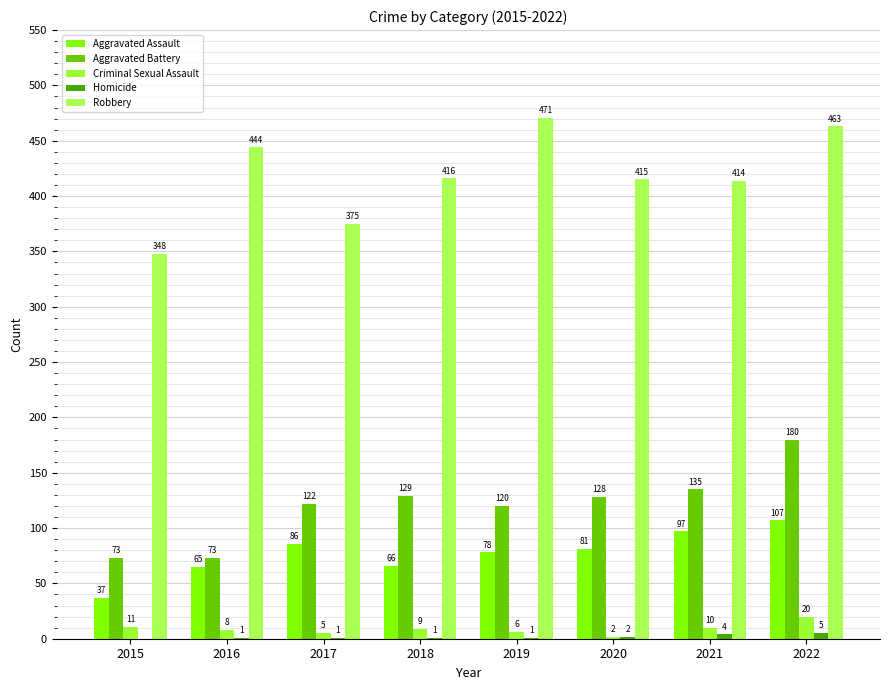

What is the approximate value of Aggravated Battery at 2019, to the nearest 5?

120